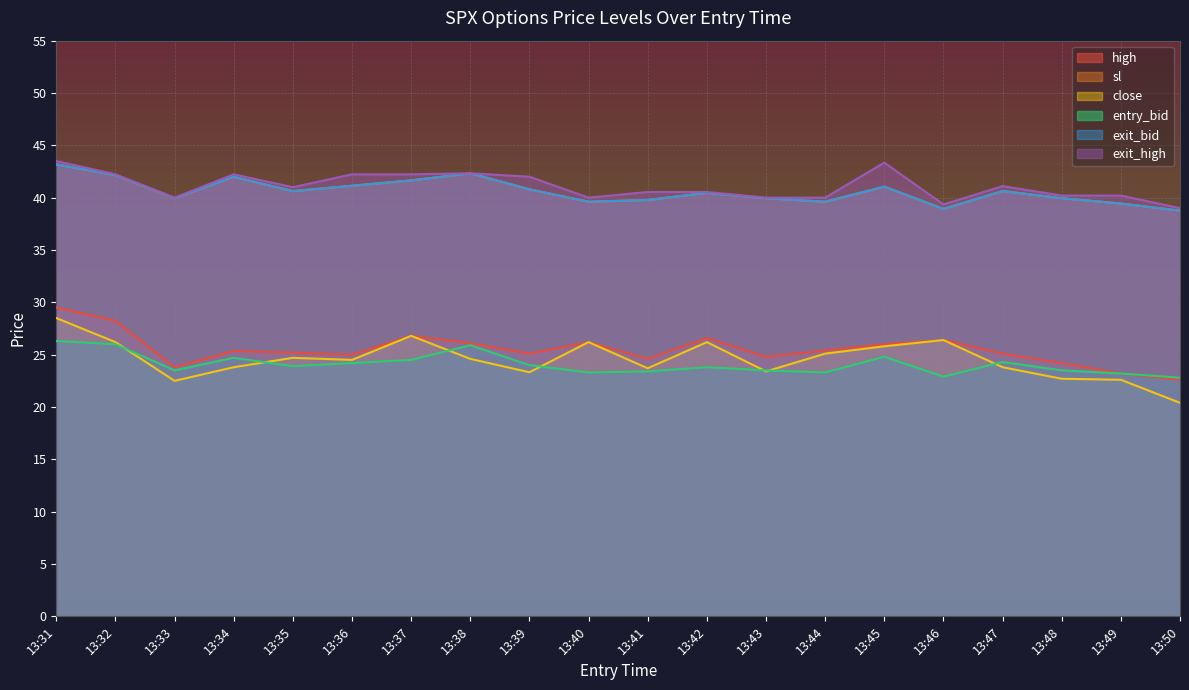

What is the sum of all high values?

510.2